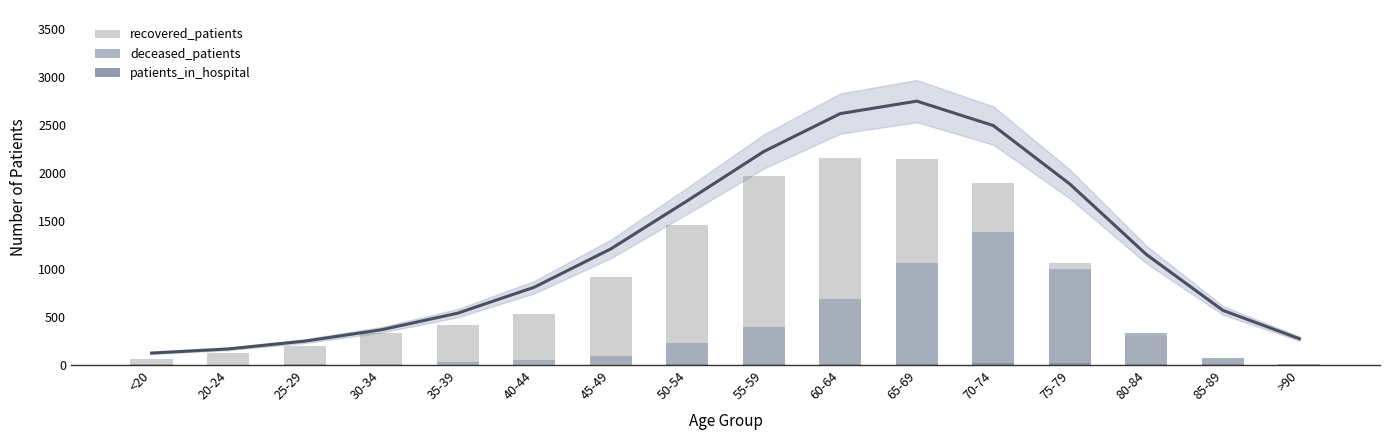

Between 30-34 and 20-24, which is larger?

30-34